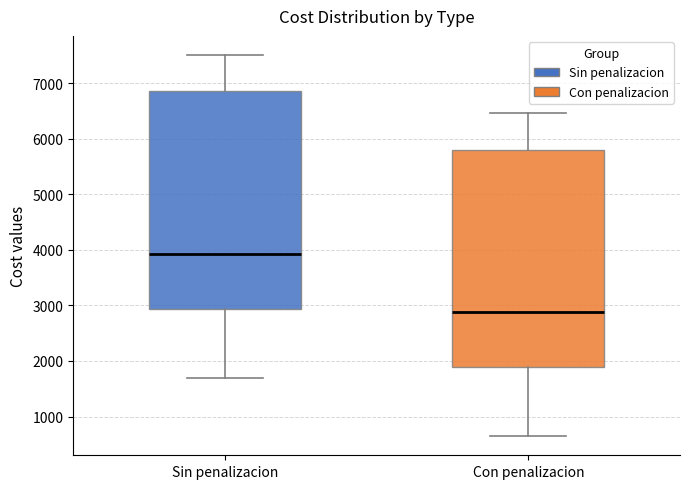

Reading left to right, transcribe this box plot: for each box, give where its median line is, the range the box spans, and where its two whiskers end, as read against the y-axis. The values are not printed on the chart, so give them approximately, as read against the axis.

Sin penalizacion: median 3900, box 2900 to 6900, whiskers 1700 to 7500
Con penalizacion: median 2900, box 1900 to 5800, whiskers 600 to 6500